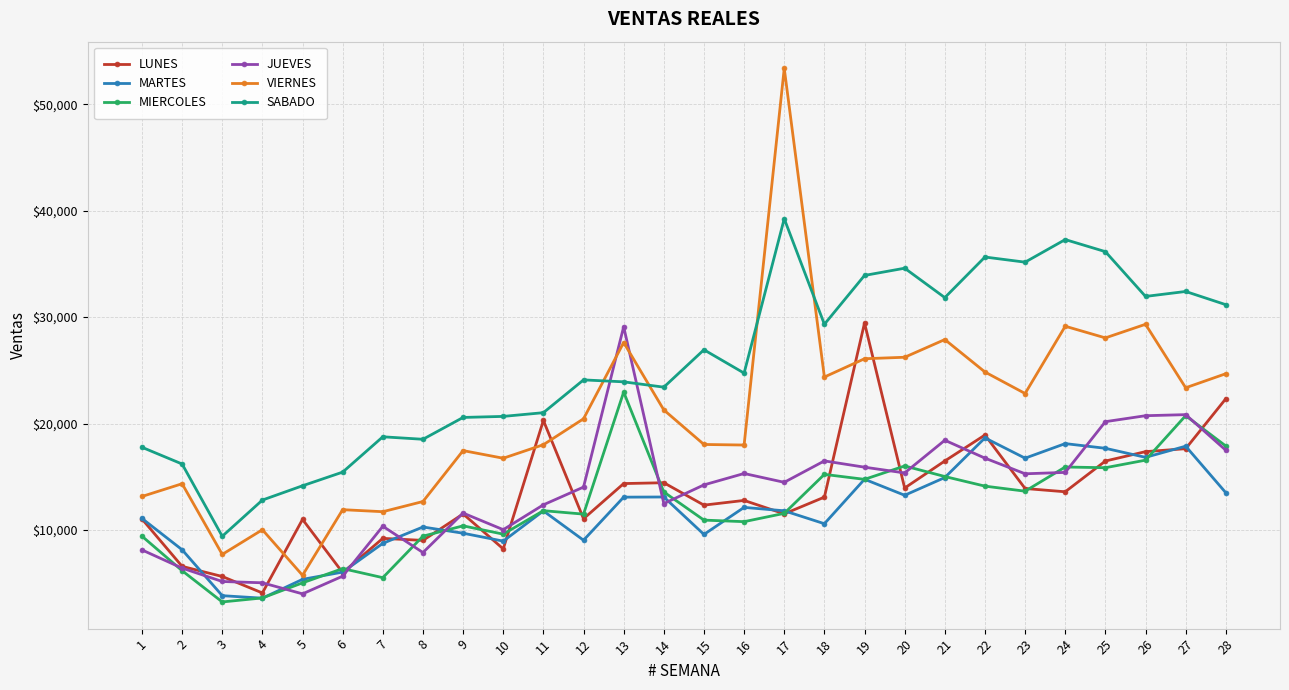

What is the value of the SABADO point at the 21st from the left?

31834.1